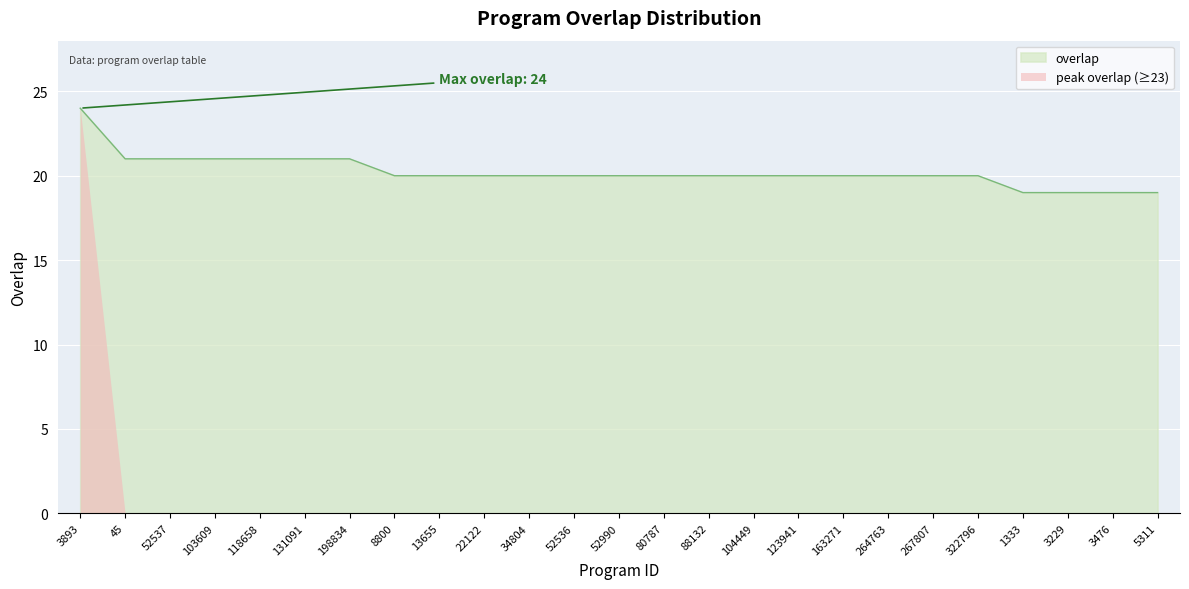

What is the average value?

20